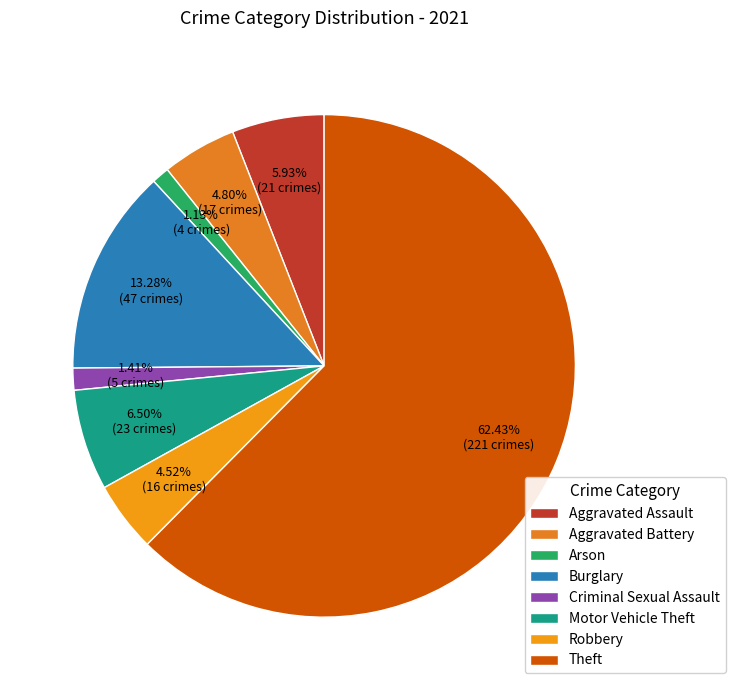

How much of the chart is everything except Arson?

98.9%